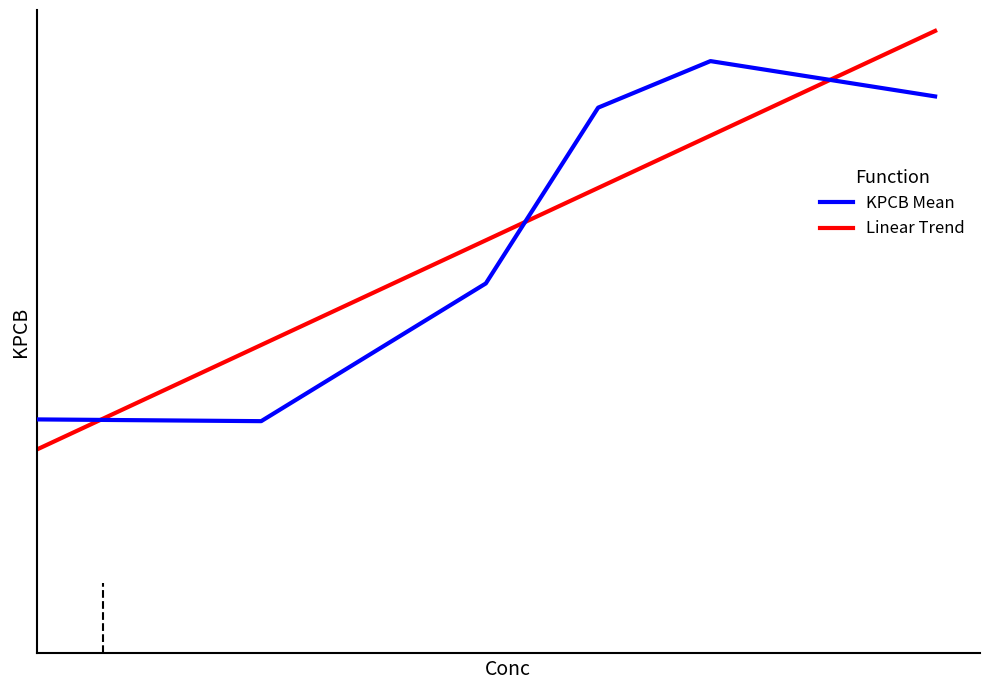

What is the approximate value at 11?

9.1